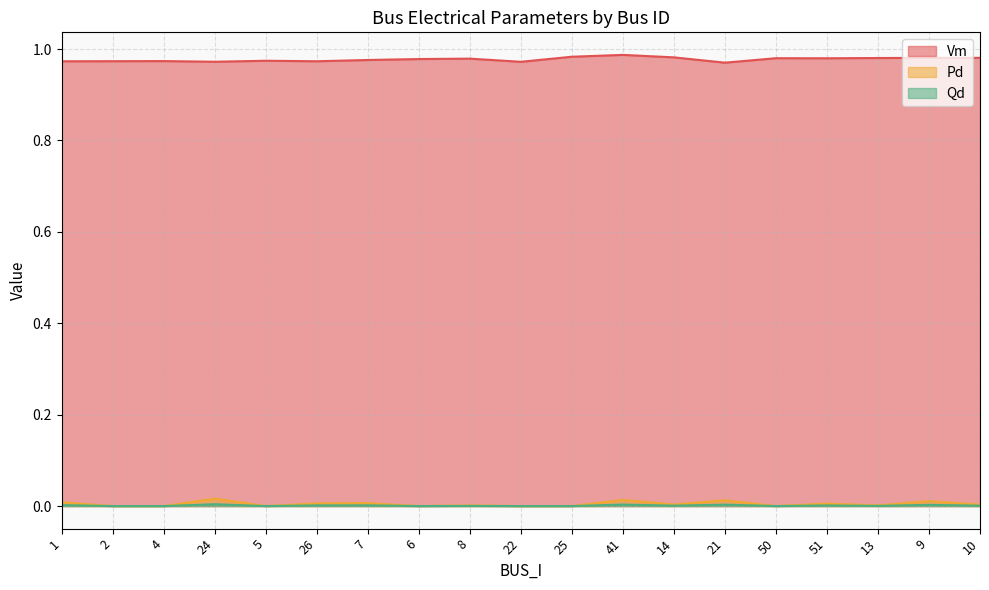

What is the label of the 18th point from the right?

2